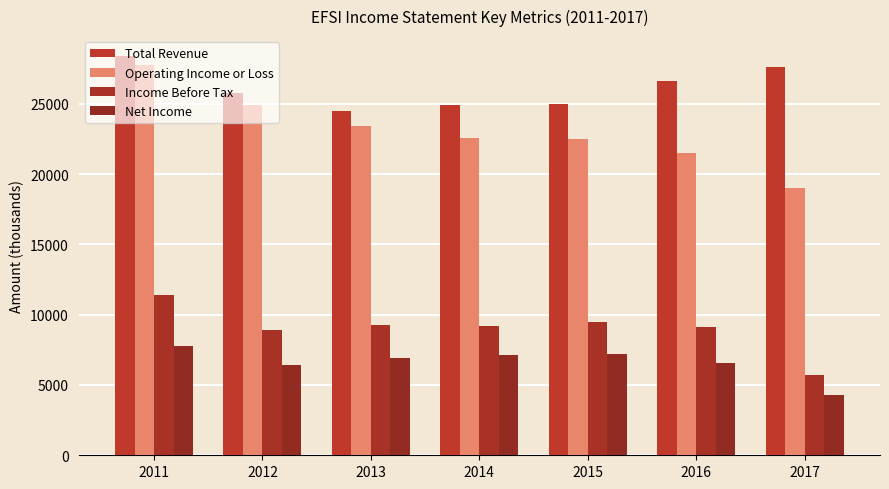

The Operating Income or Loss series shows 6224 at 2014. True or false?

False